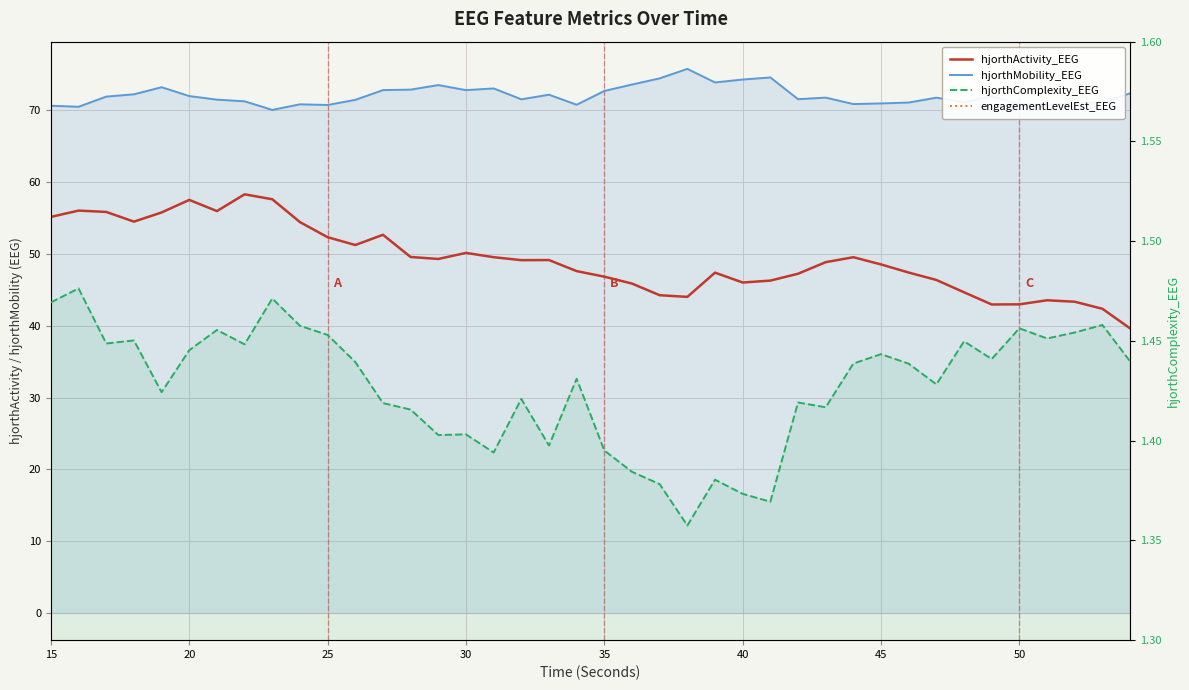

What is the maximum value shown in the chart?

75.8